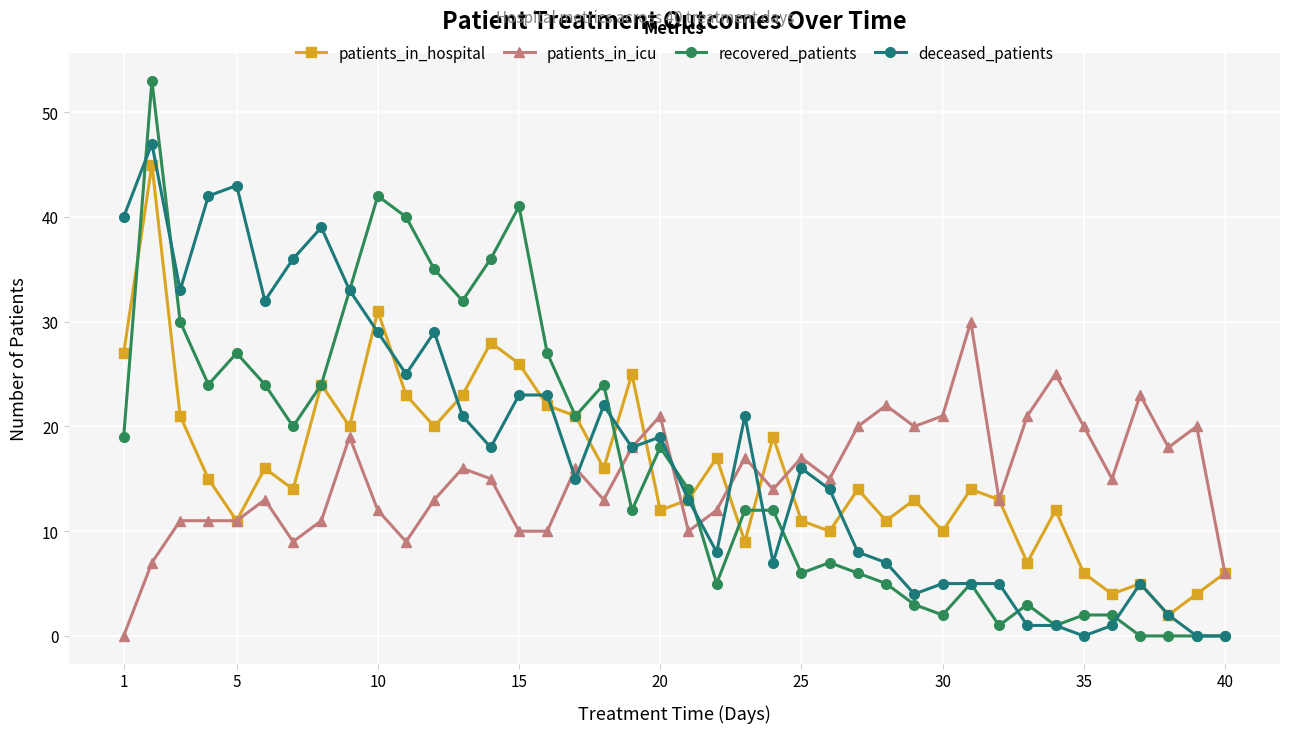

What is the greatest value displayed?

53